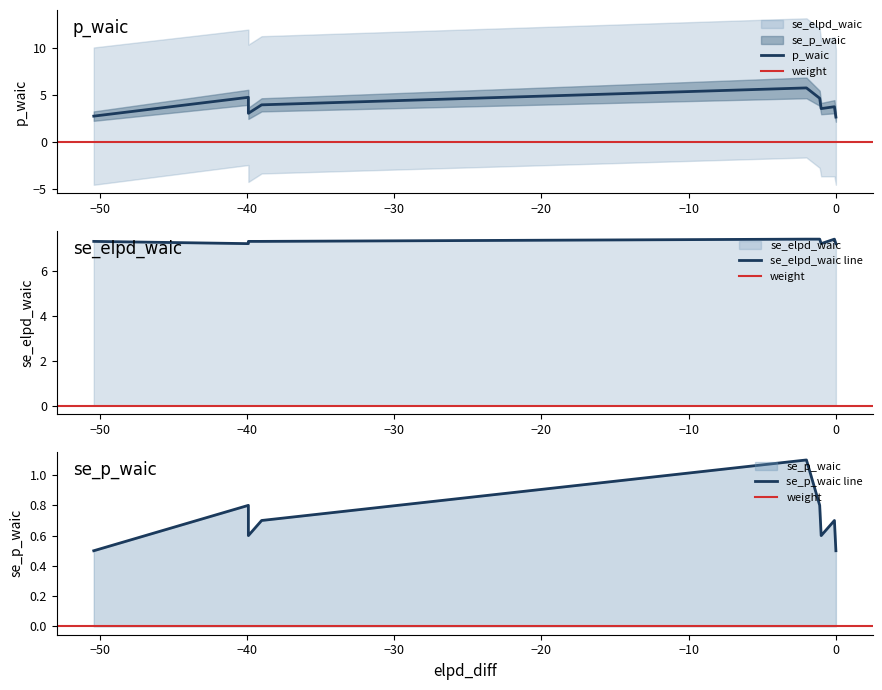

What is the average value of the se_elpd_waic series?

7.3